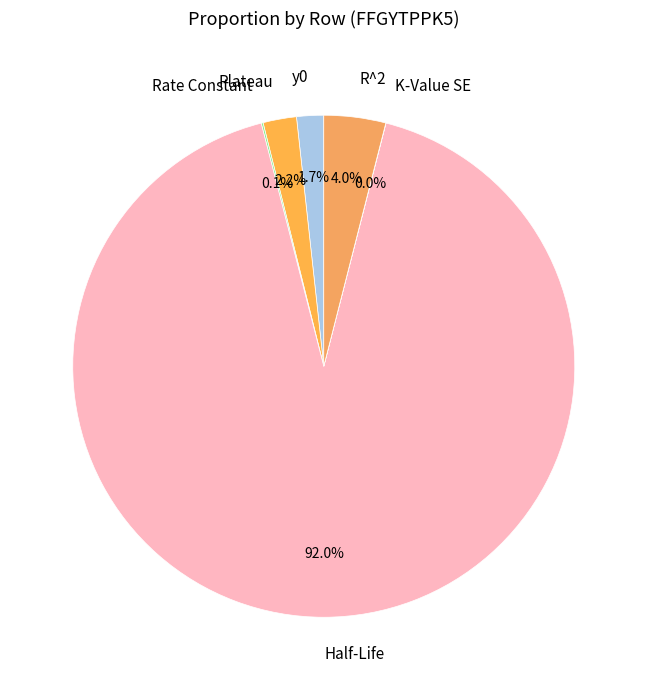

Which slice is the largest?

Half-Life